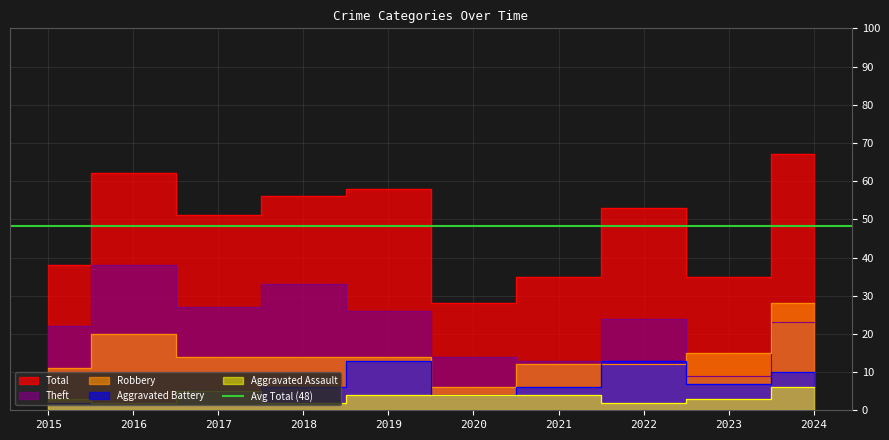

What is the total value across all series at 2021?

70